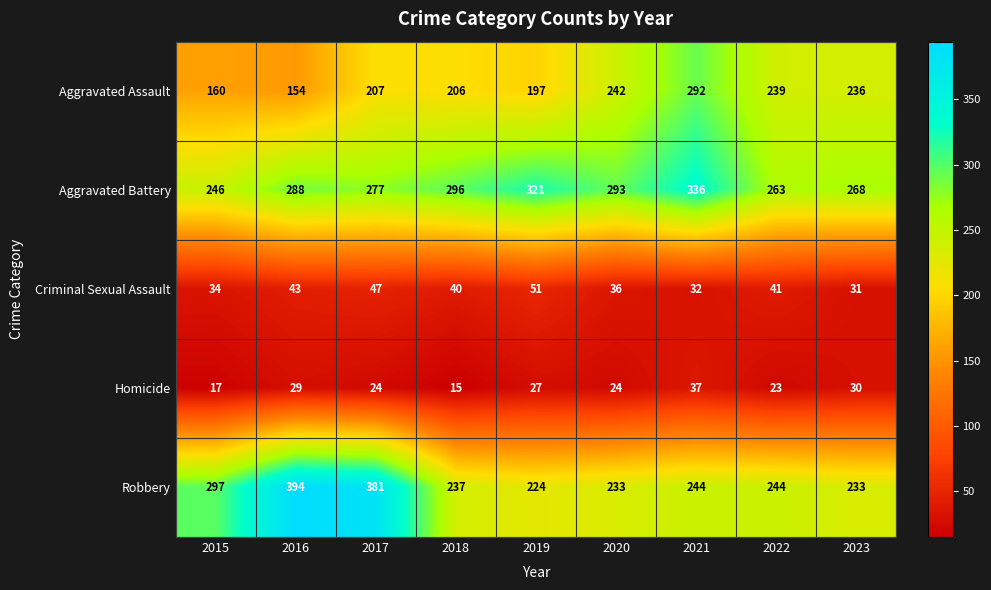

Which series has the largest total across all categories?

Aggravated Battery